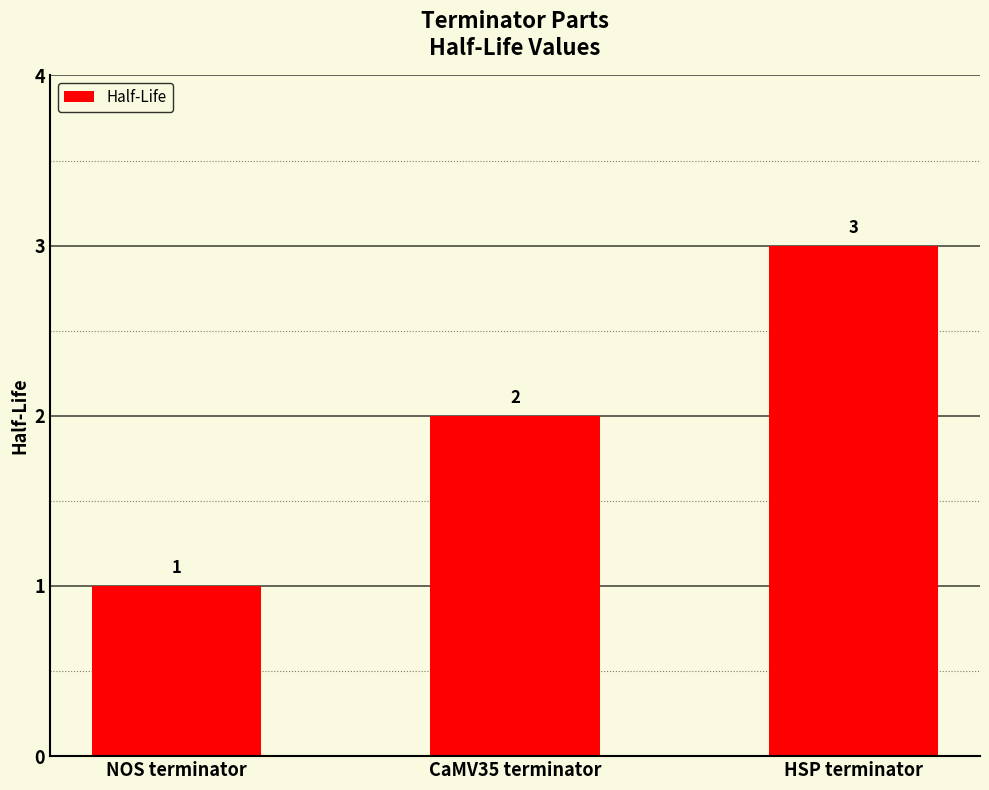

Reading left to right, extract all data points from this chart.

NOS terminator=1	CaMV35 terminator=2	HSP terminator=3